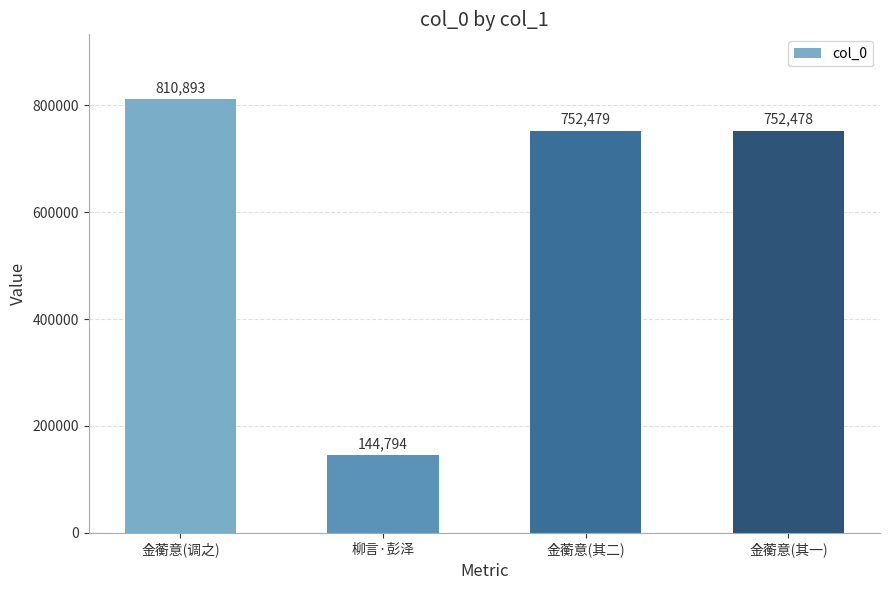

What is the maximum value shown in the chart?

810893